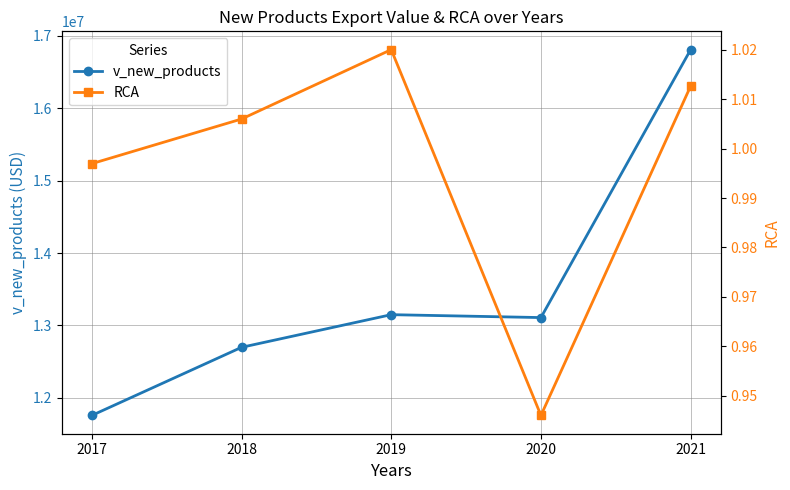

How many interior local valleys does the v_new_products series have?

1